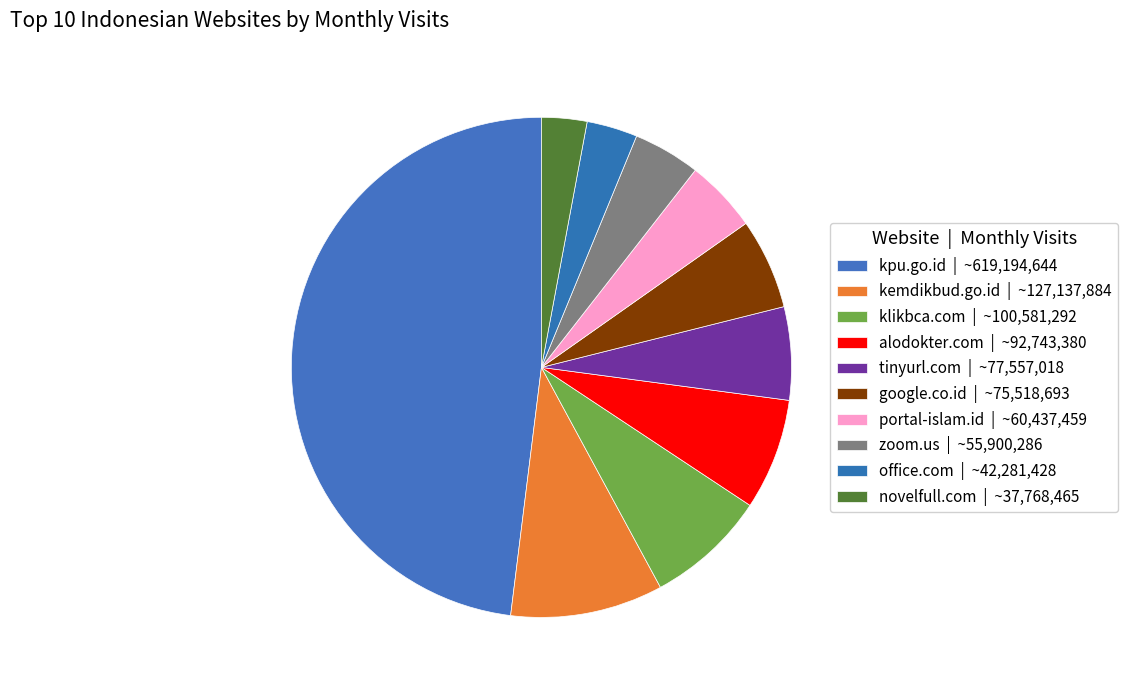

How many slices are in this pie chart?

10